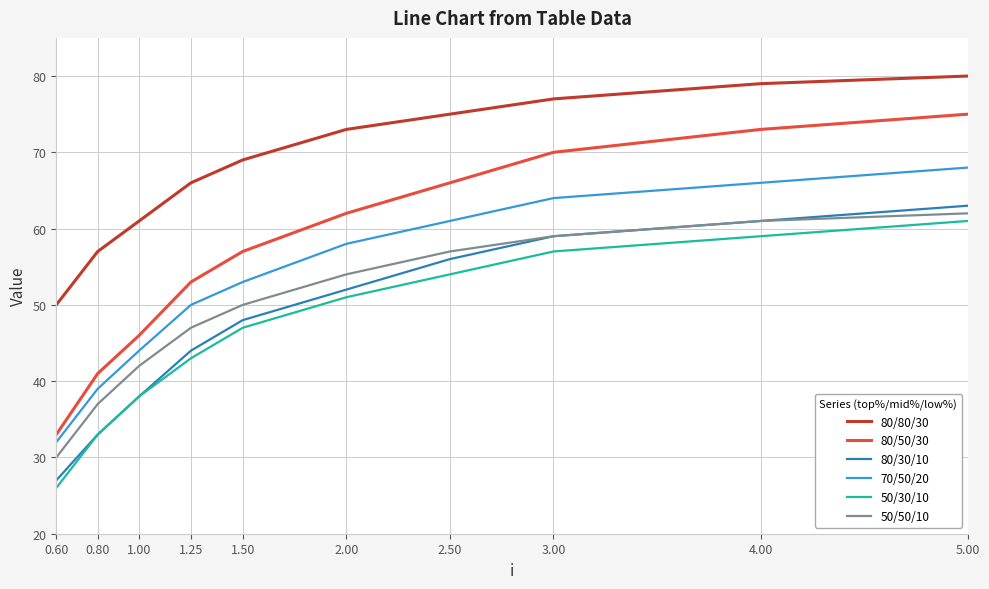

How many lines are shown in the chart?

6